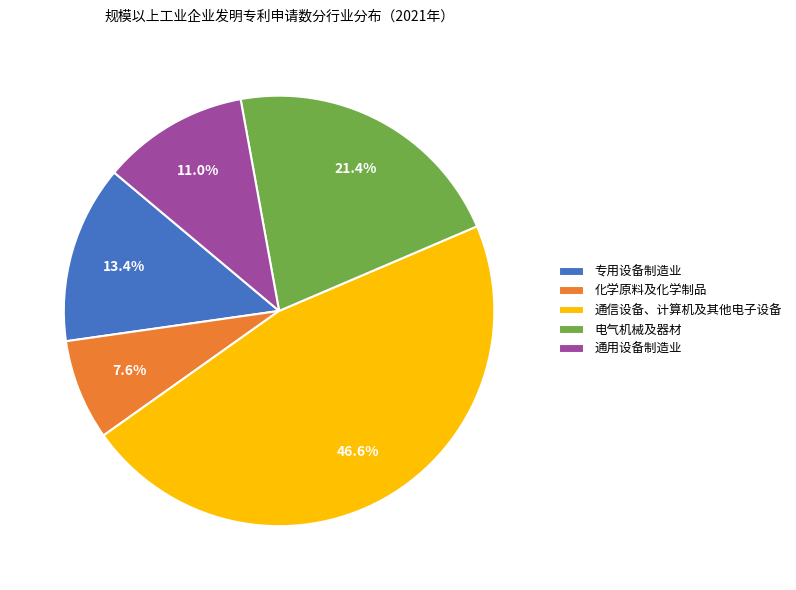

How many slices are in this pie chart?

5